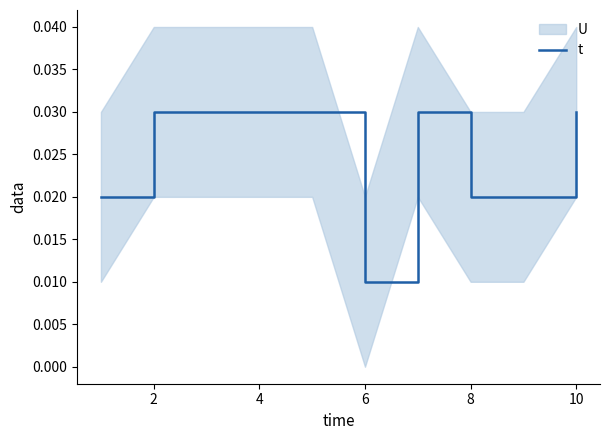

Which category has the lowest value in the t series?

6